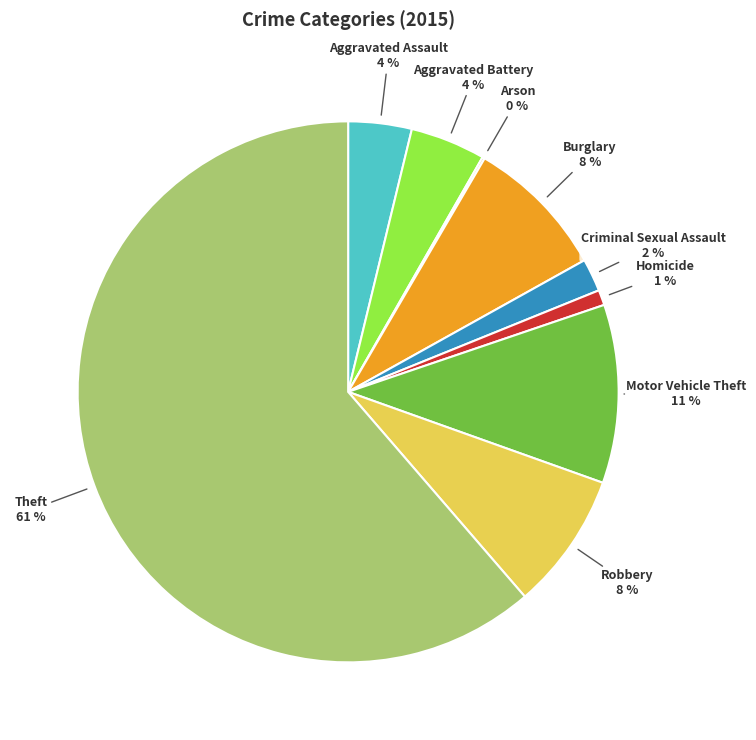

What is the majority slice?

Theft